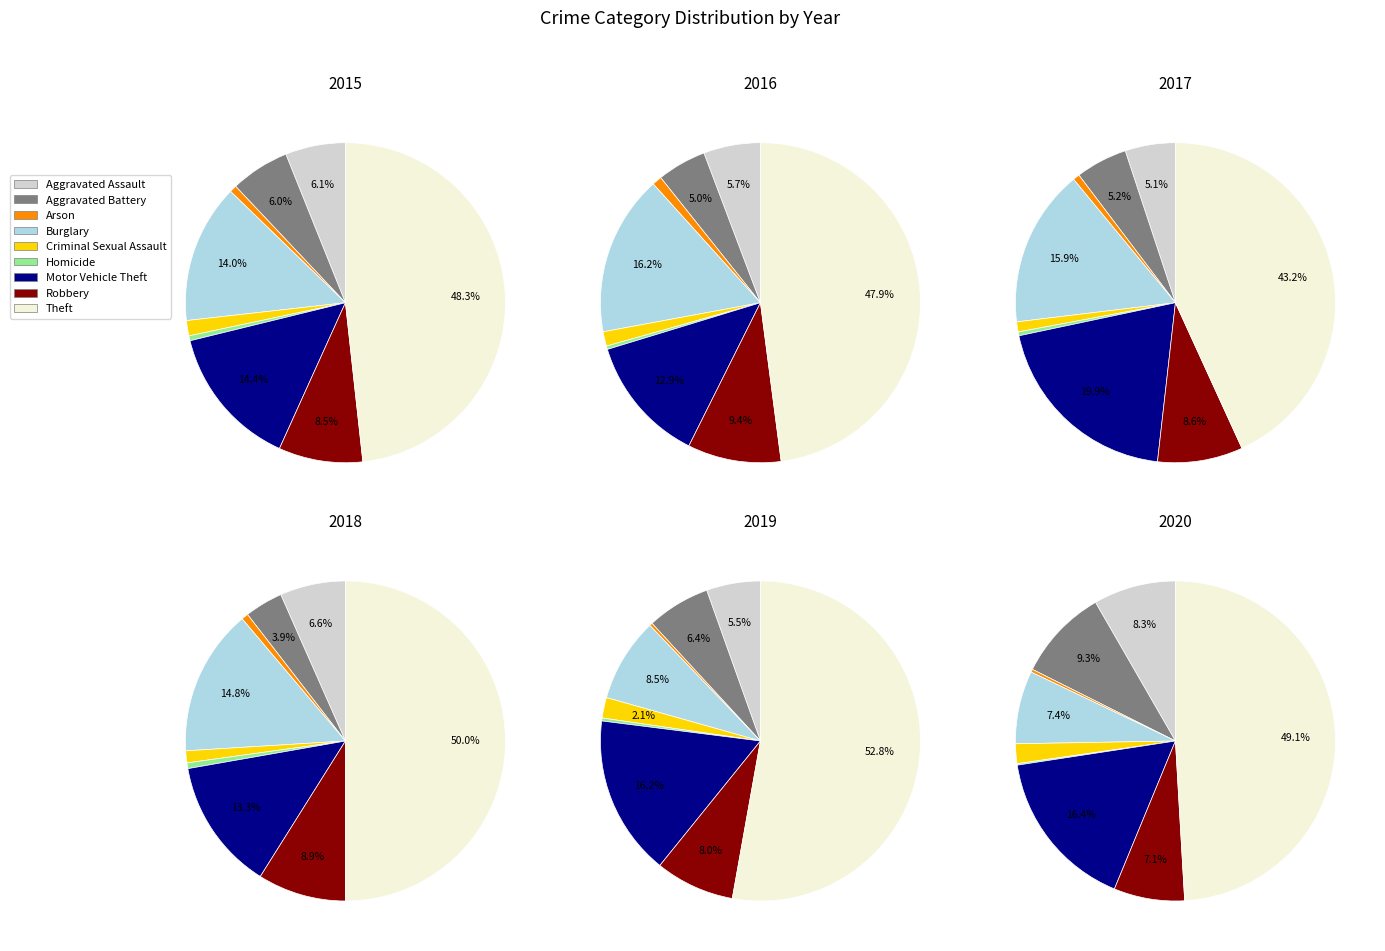

To the nearest percent, what is the combined percentage of Robbery and Burglary?

23%